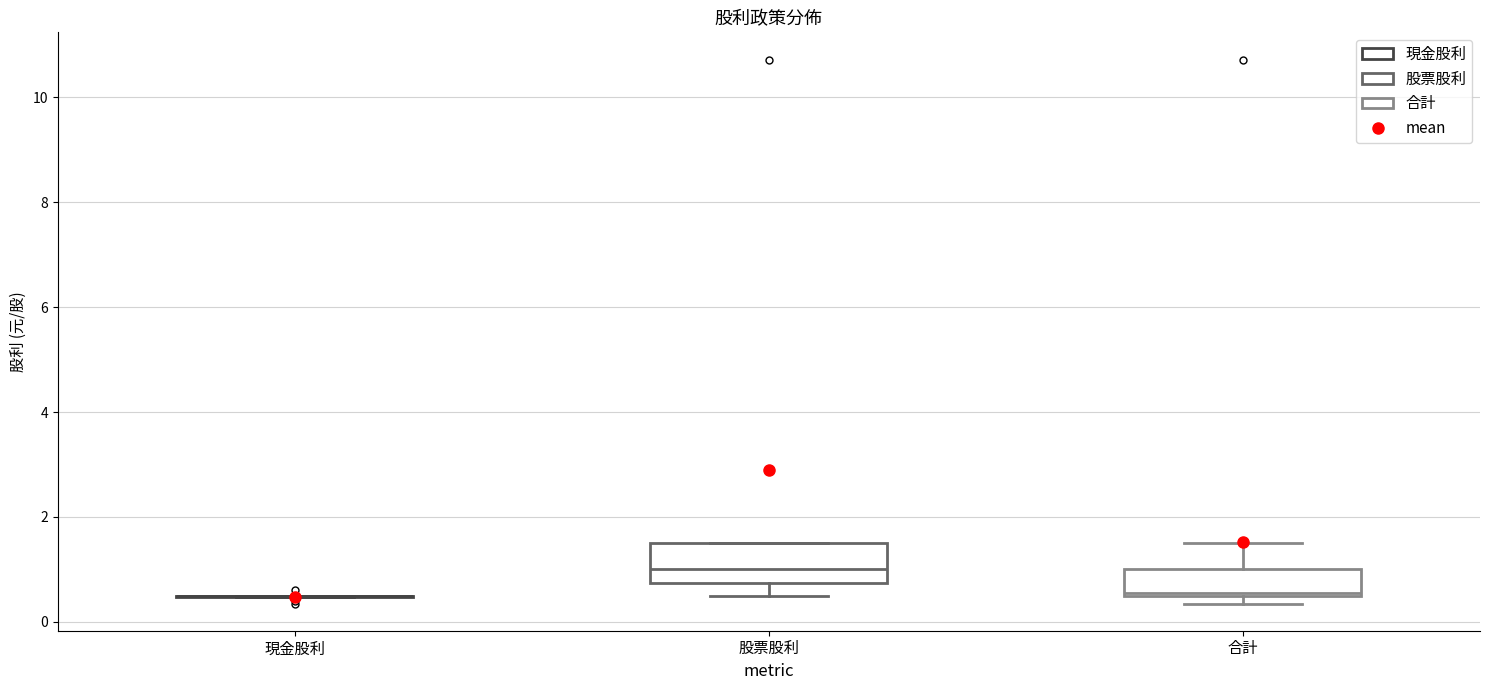

Comparing the boxes themselves (not the whiskers), which one is the tallest?

股票股利